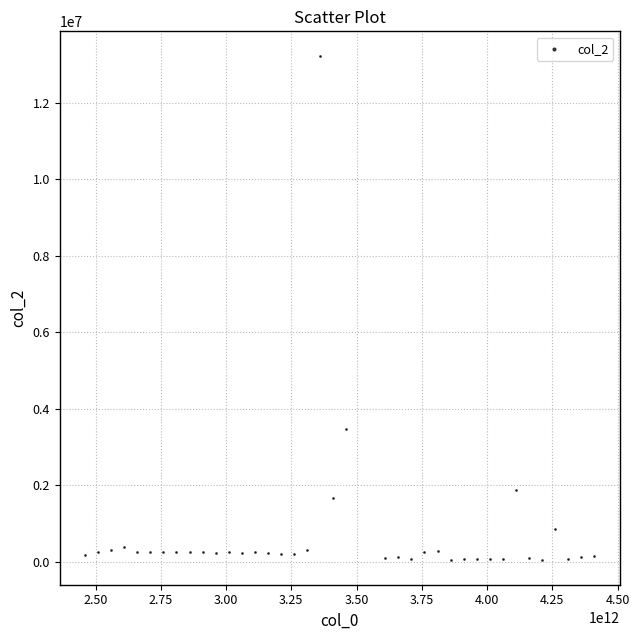

What is the range of Y values (max minus min)?

13147989.1